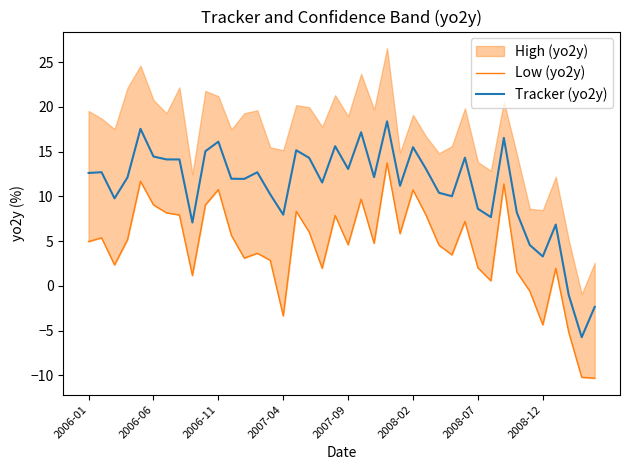

True or false: Tracker (yo2y) has a value of 2.5 at 2007-04.

False